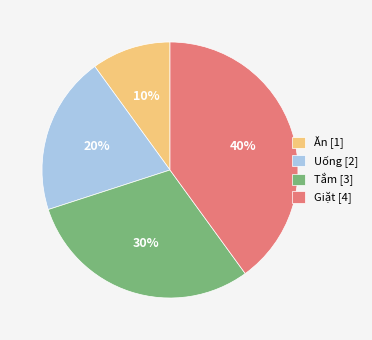

Which has a higher value, Uống or Giặt?

Giặt